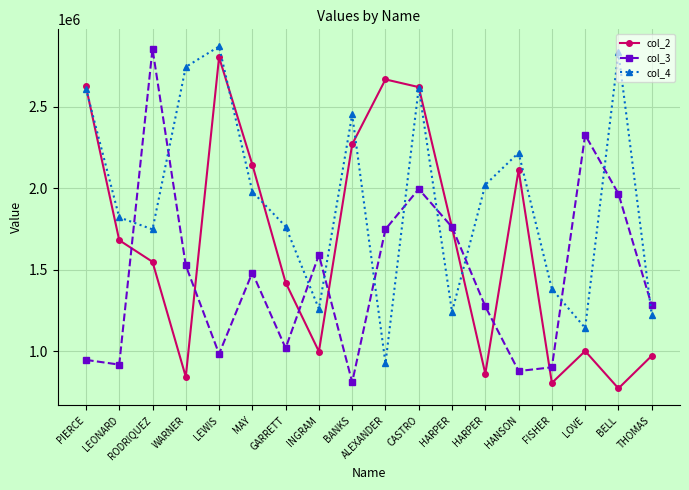

True or false: col_2 and col_3 cross at least once.

True